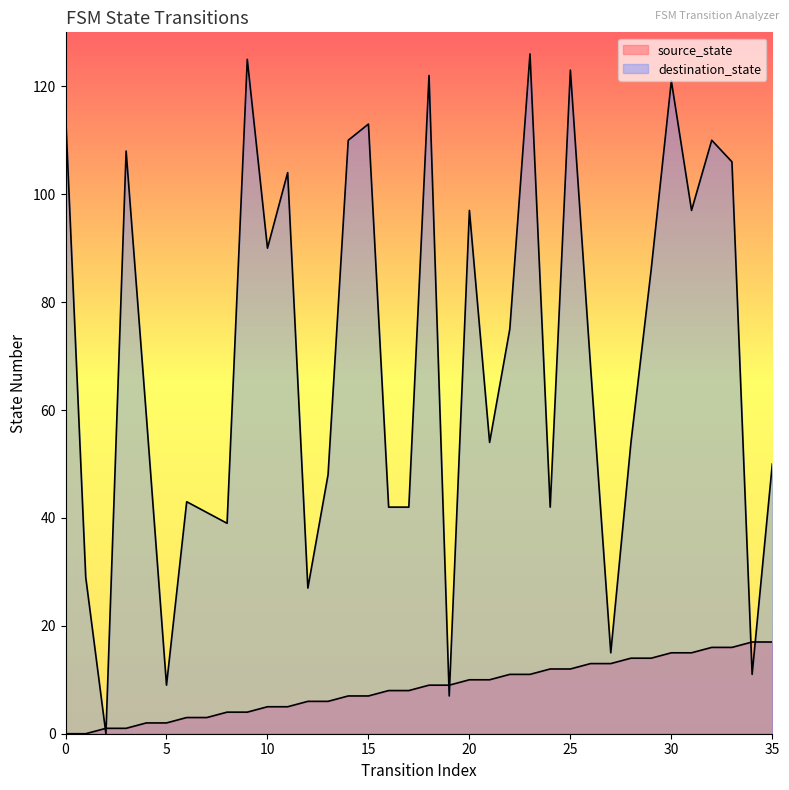

What is the difference between the destination_state values at 20 and 32?

13